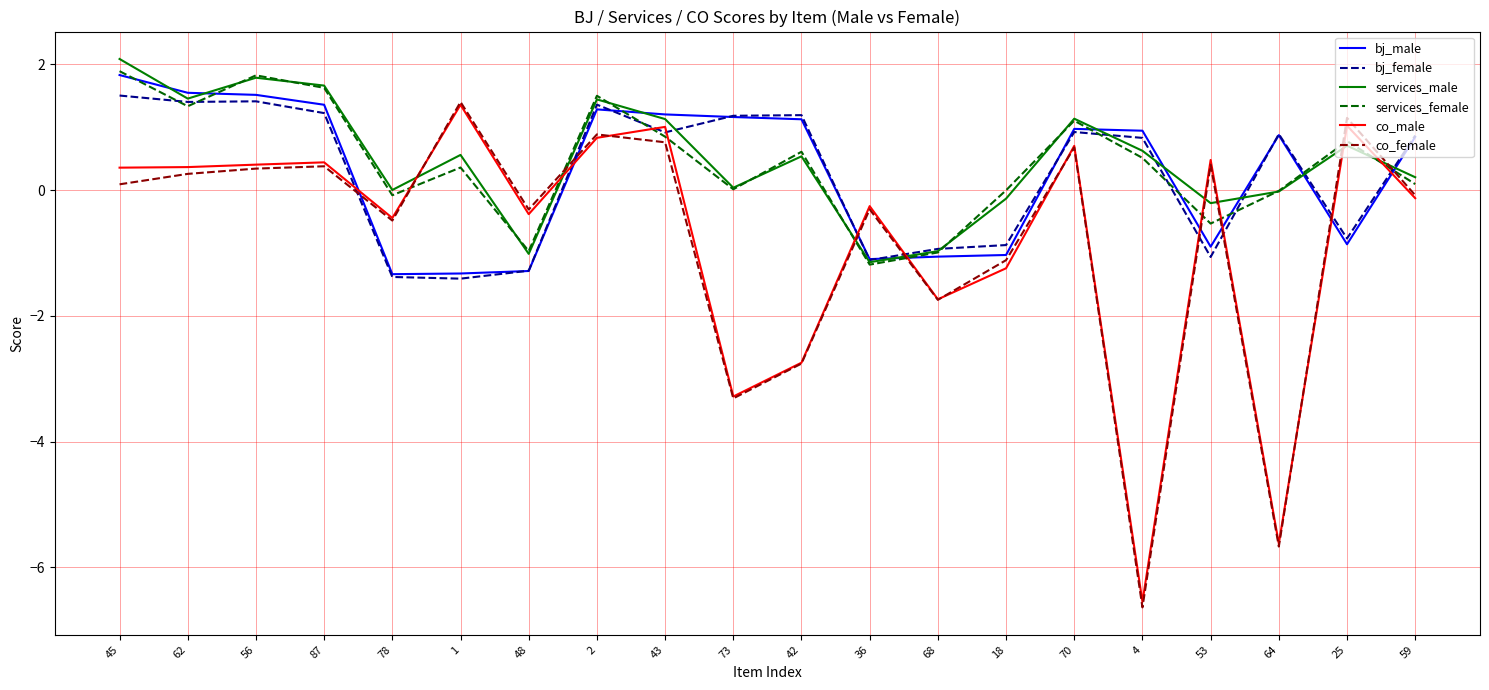

What is the spread (max minus min) of values at 56?

1.5